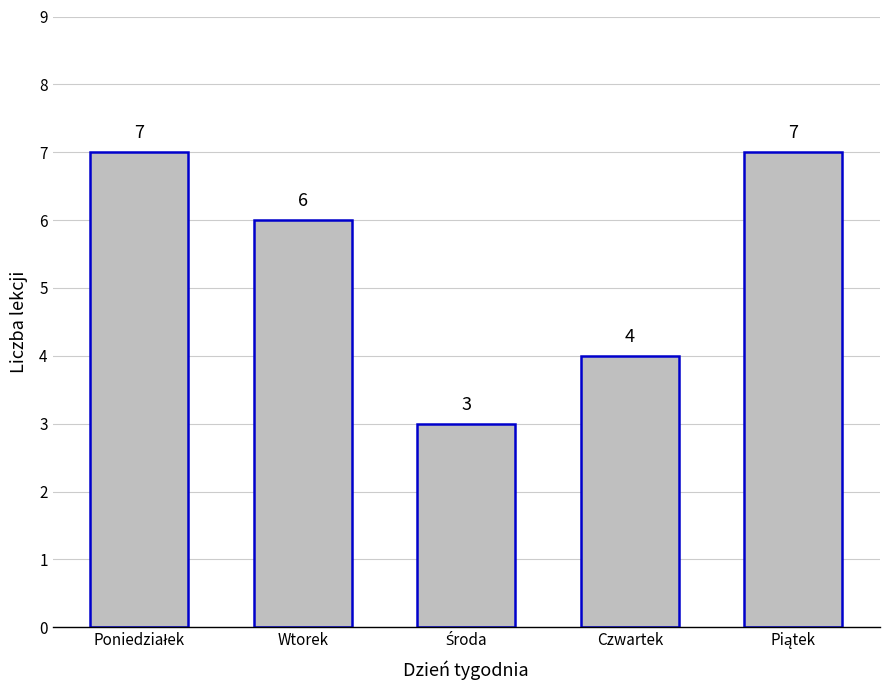

How many values are between 4 and 7?

4